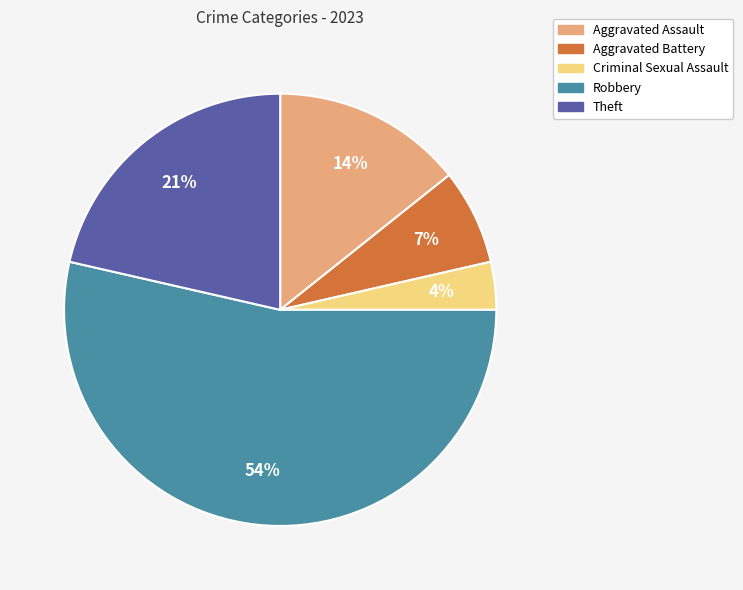

To the nearest percent, what is the combined percentage of Aggravated Battery and Robbery?

61%